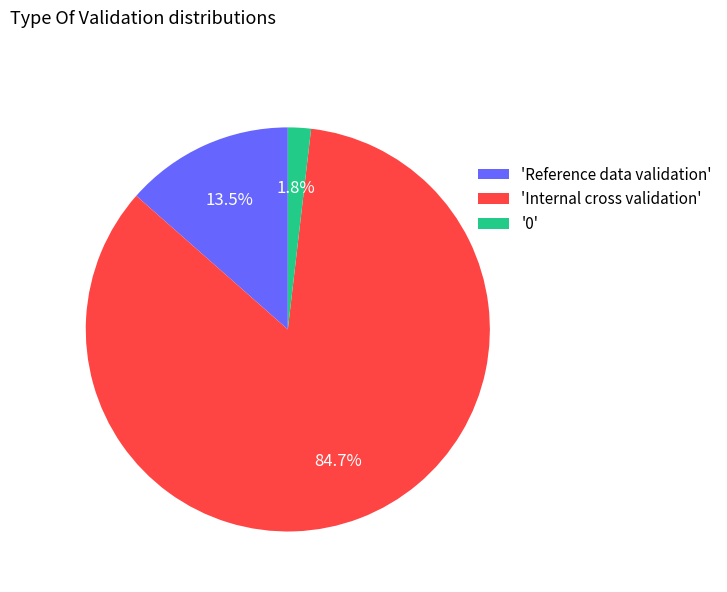

Count the number of slices in the pie.

3